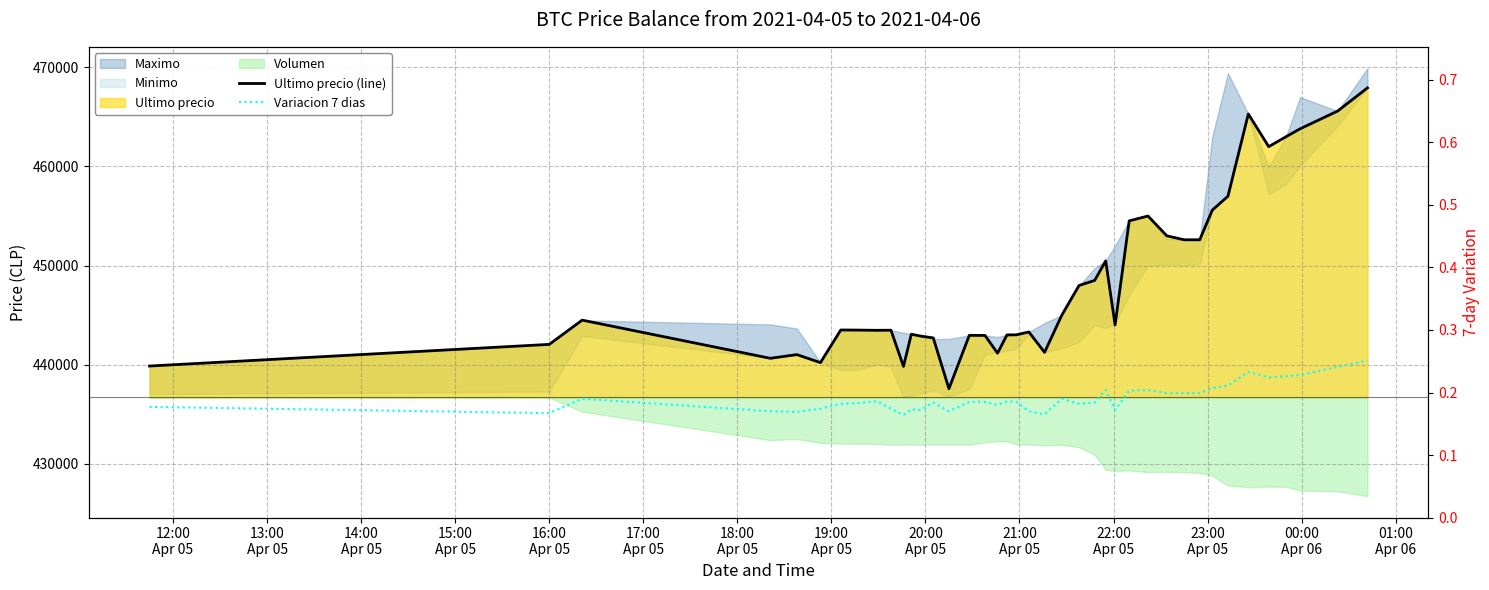

What is the difference between the maximum and minimum values in the Variacion 7 dias series?

0.1